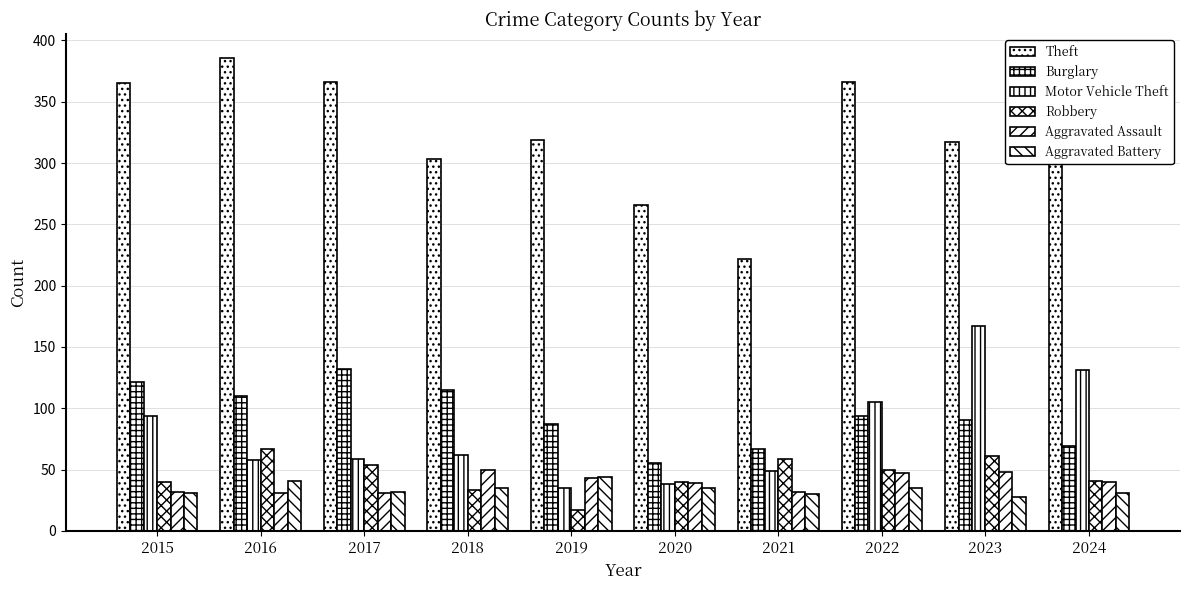

At 2015, list the series in order from largest to smallest.

Theft, Burglary, Motor Vehicle Theft, Robbery, Aggravated Assault, Aggravated Battery